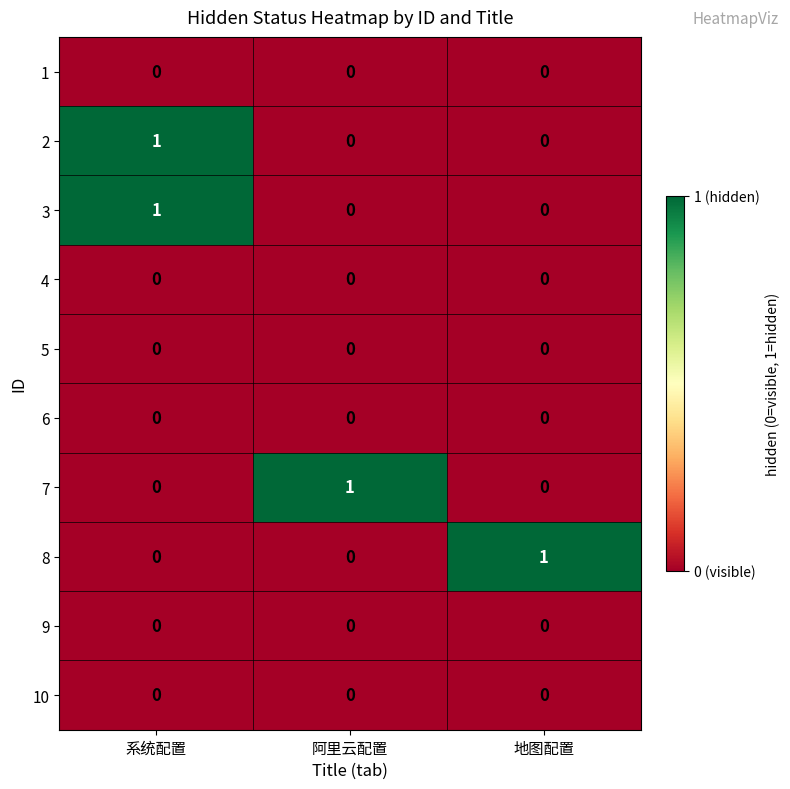

At how many categories does at least one series exceed 0?

3